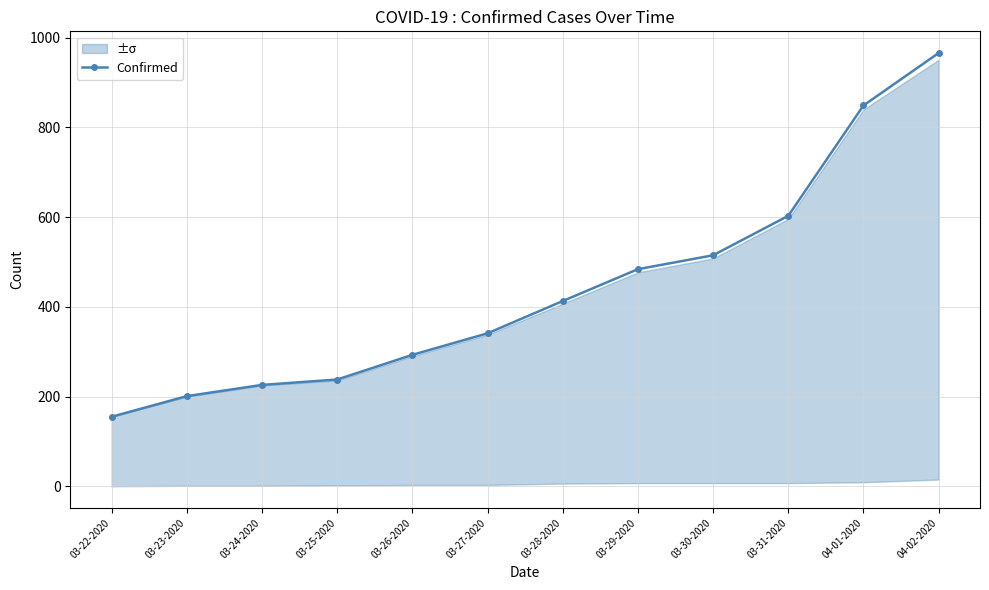

The value of Confirmed at 04-02-2020 is 966. True or false?

True